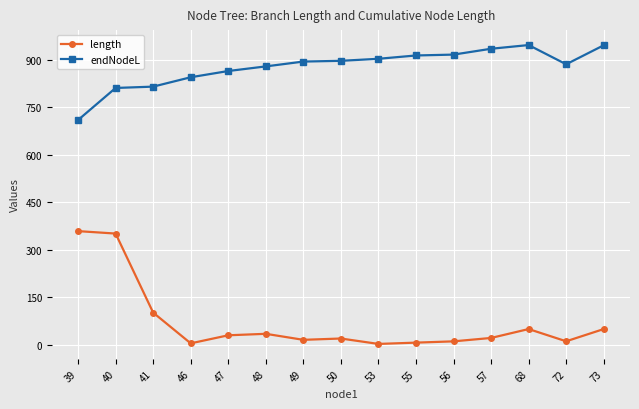

Rank the series at 55 from lowest to highest value.

length, endNodeL